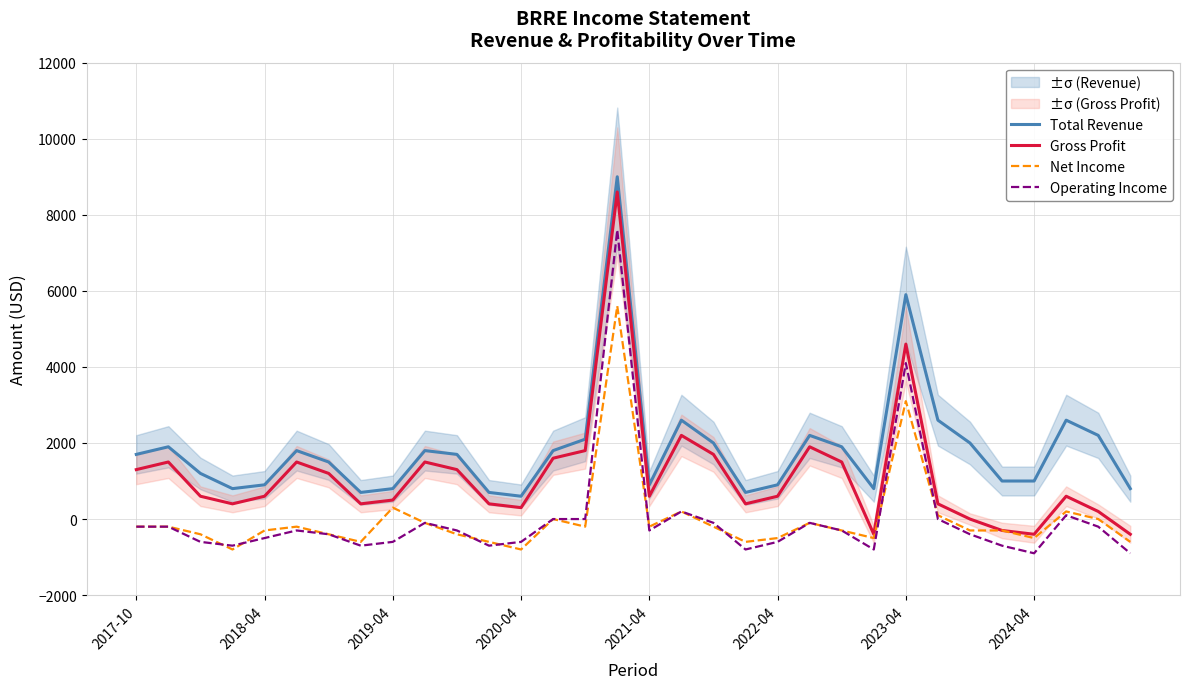

At how many categories does at least one series exceed 3353?

2